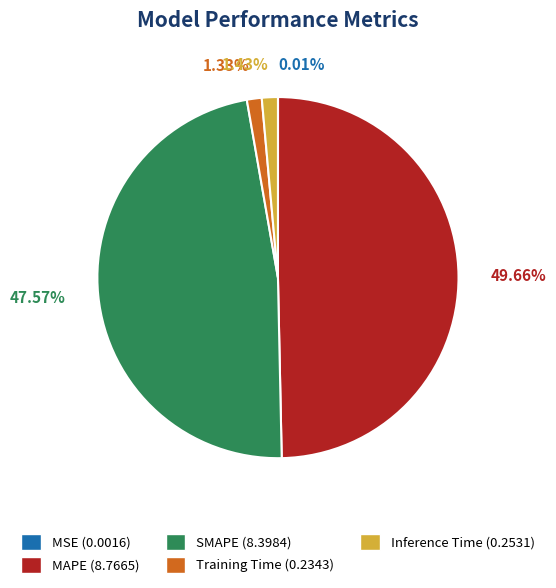

What is the largest slice in the pie chart?

MAPE